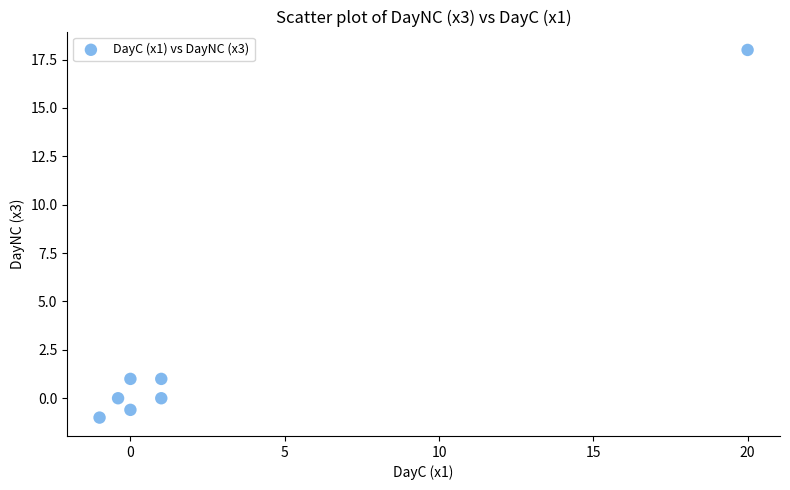

What is the range of Y values (max minus min)?

19.0